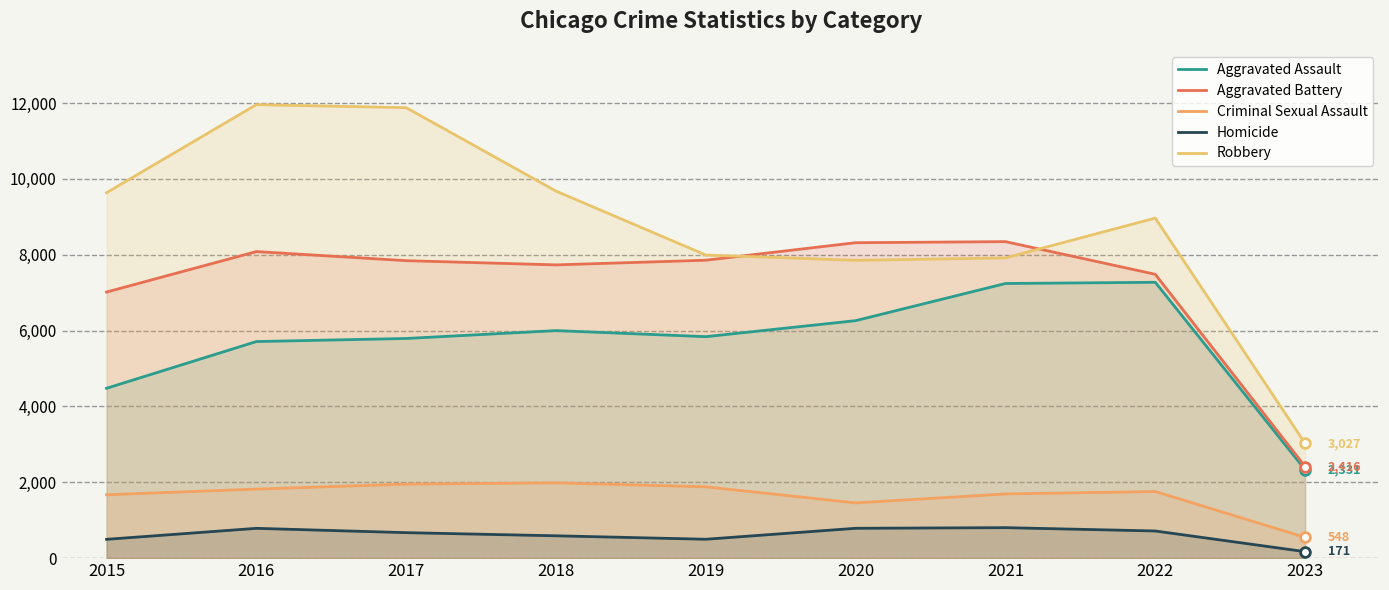

Is it true that Robbery equals 3027 at 2023?

True